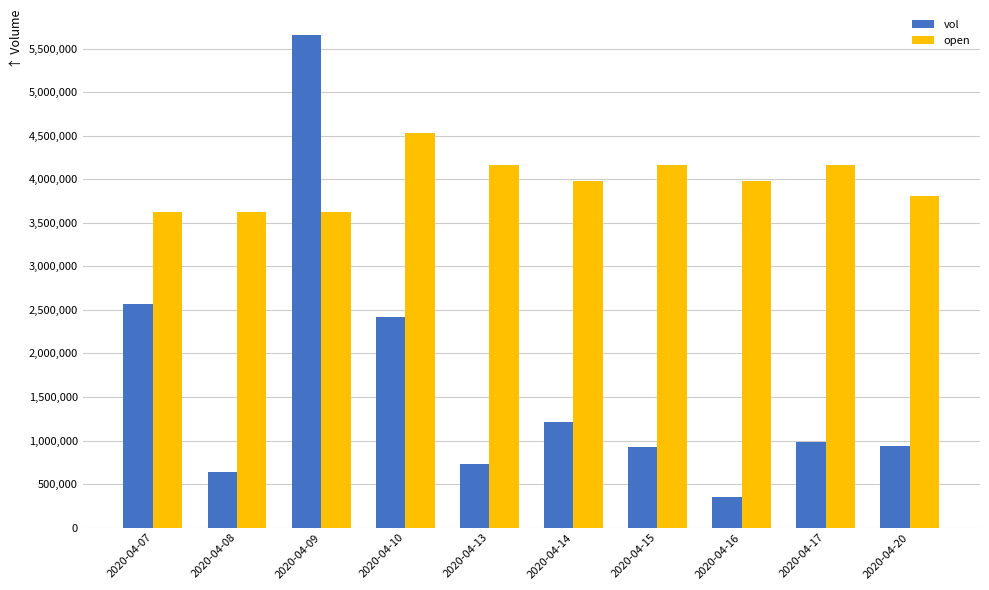

Which category has the lowest value across all series?

2020-04-16